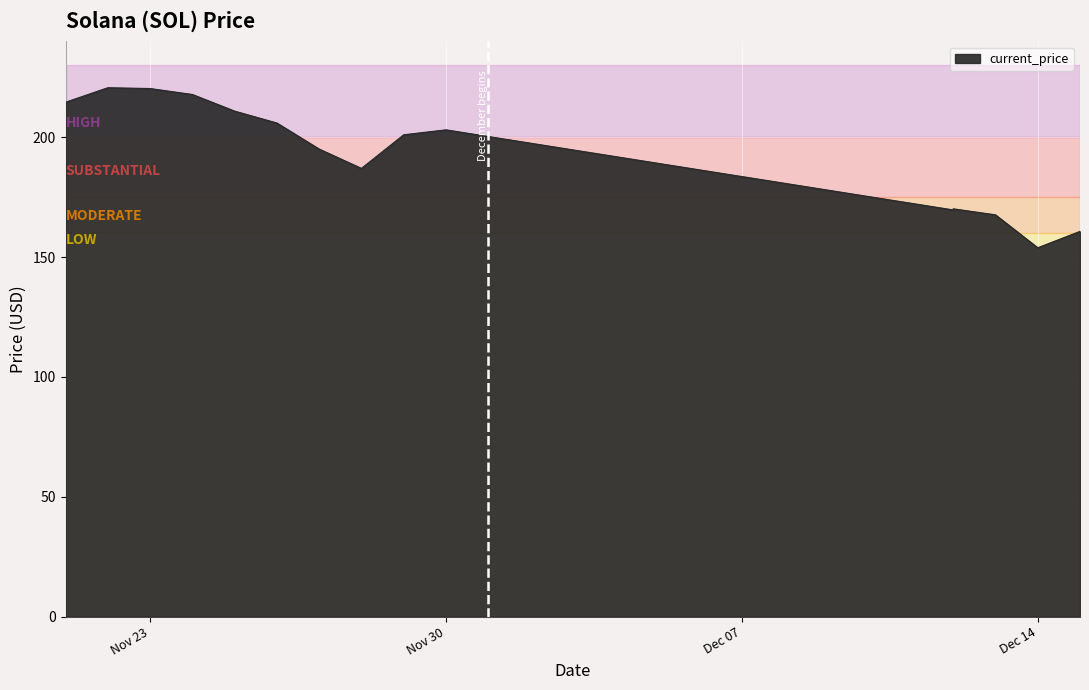

What is the label of the 6th point from the right?

Nov 30